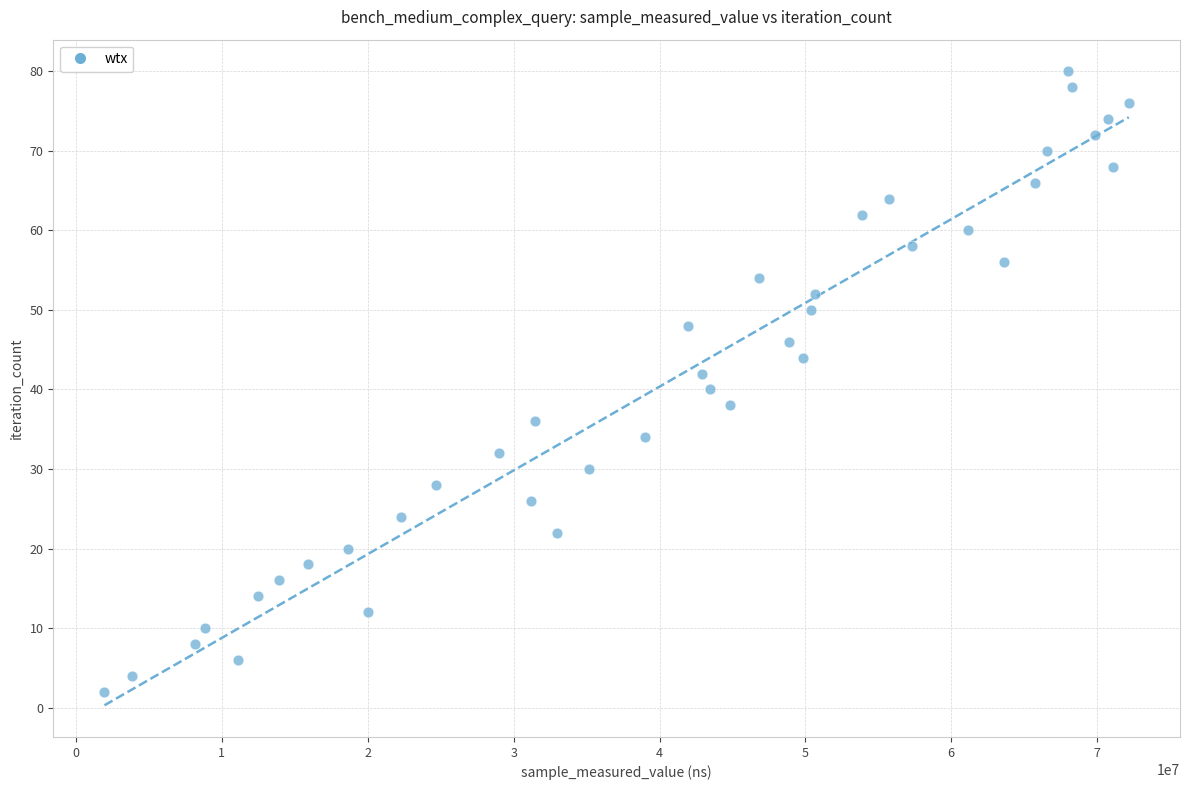

What is the range of X values (max minus min)?

70220768